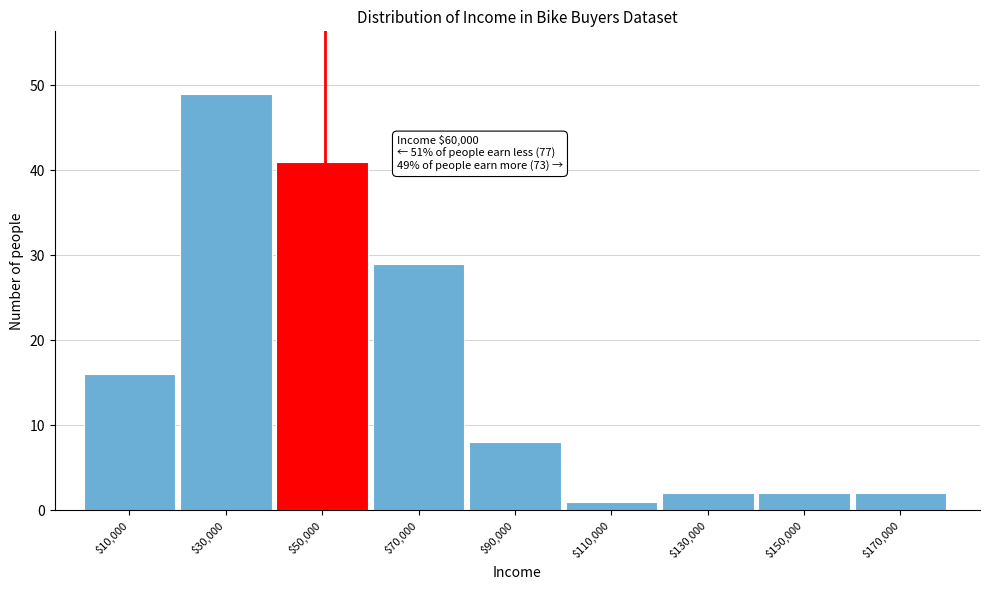

Reading left to right, extract all data points from this chart.

16	49	41	29	8	1	2	2	2